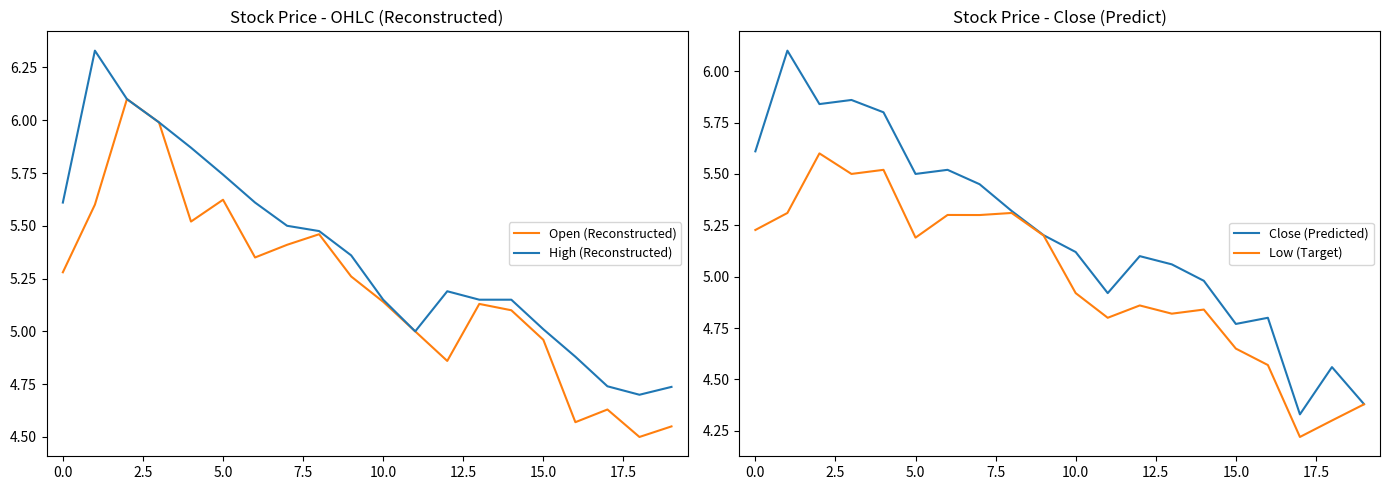

What is the label of the 13th point from the left?

12